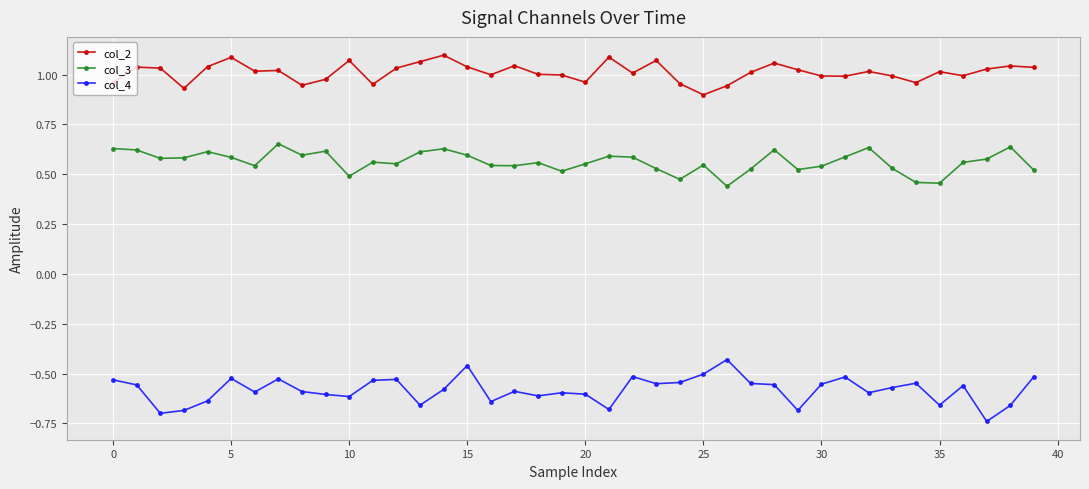

What is the sum of all col_4 values?

-23.3